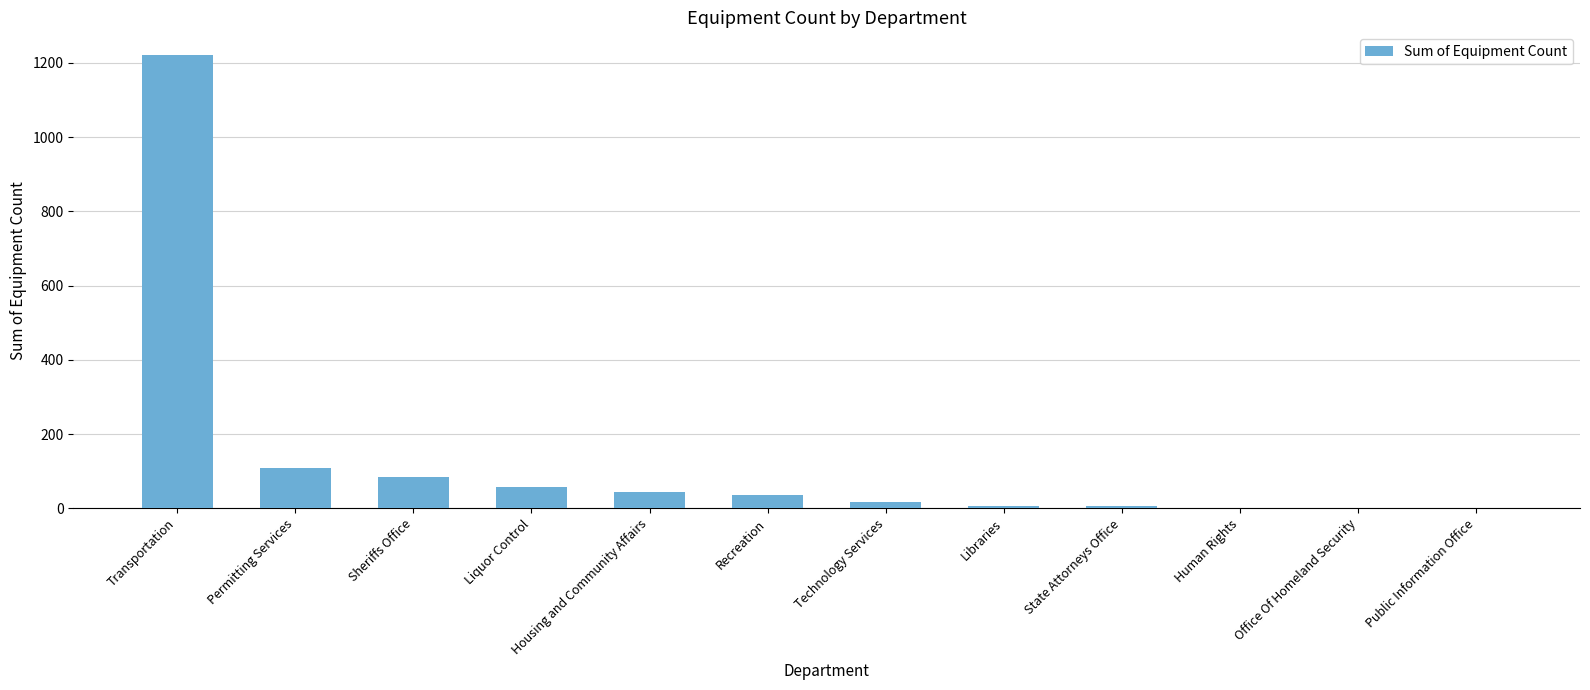

What is the change in value from Sheriffs Office to Liquor Control?

-29